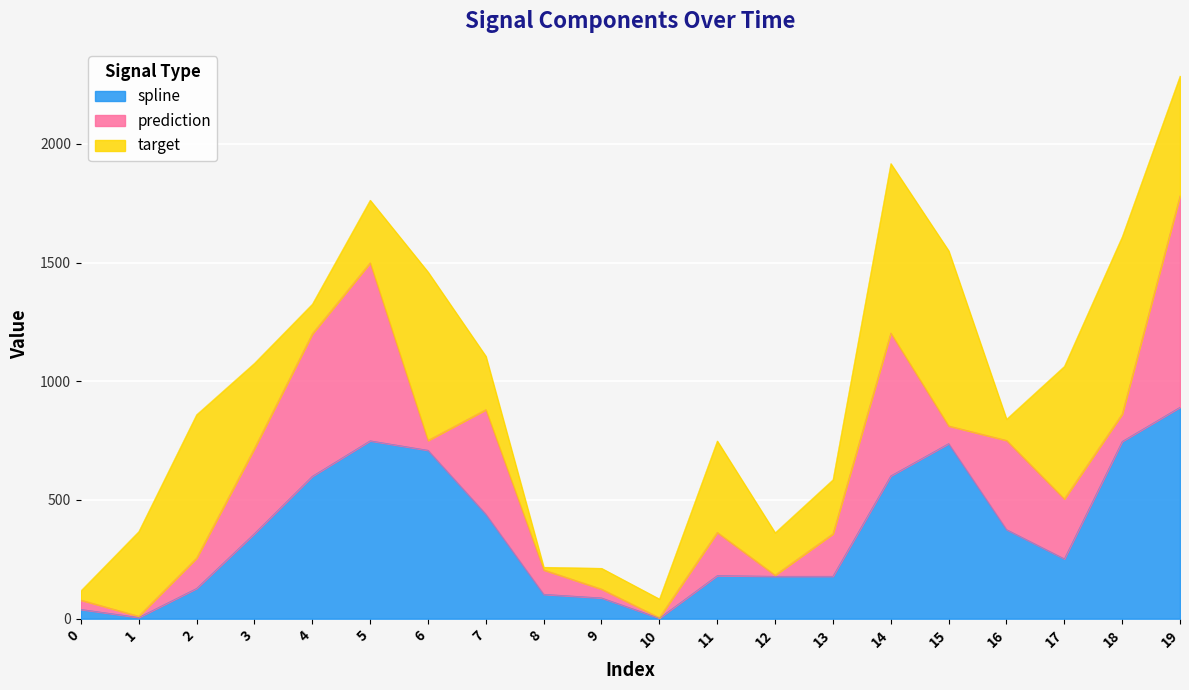

What is the maximum value for spline?

891.0